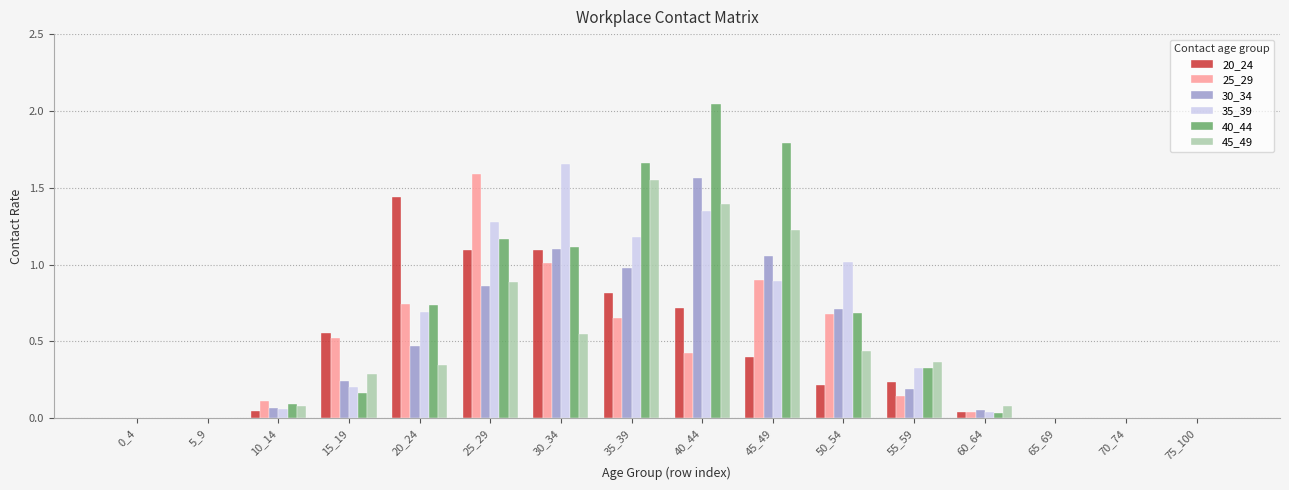

Is the value of 35_39 at 10_14 greater than the value of 20_24 at 35_39?

No